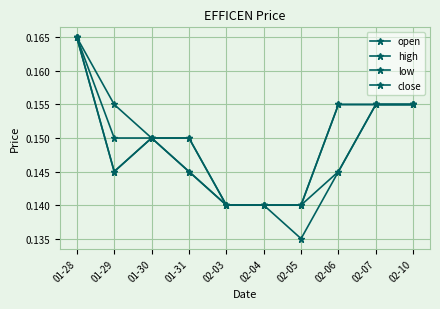

At which category is the sum across all series the highest?

01-28